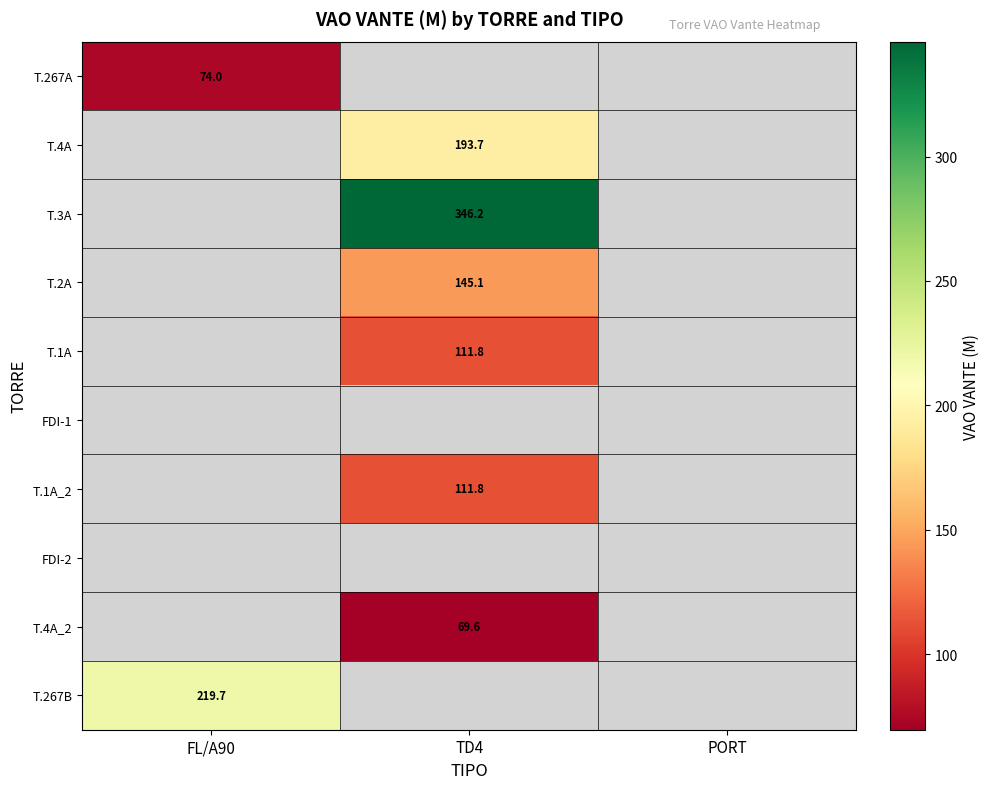

Rank the categories by T.267A value from highest to lowest.

FL/A90, TD4, PORT